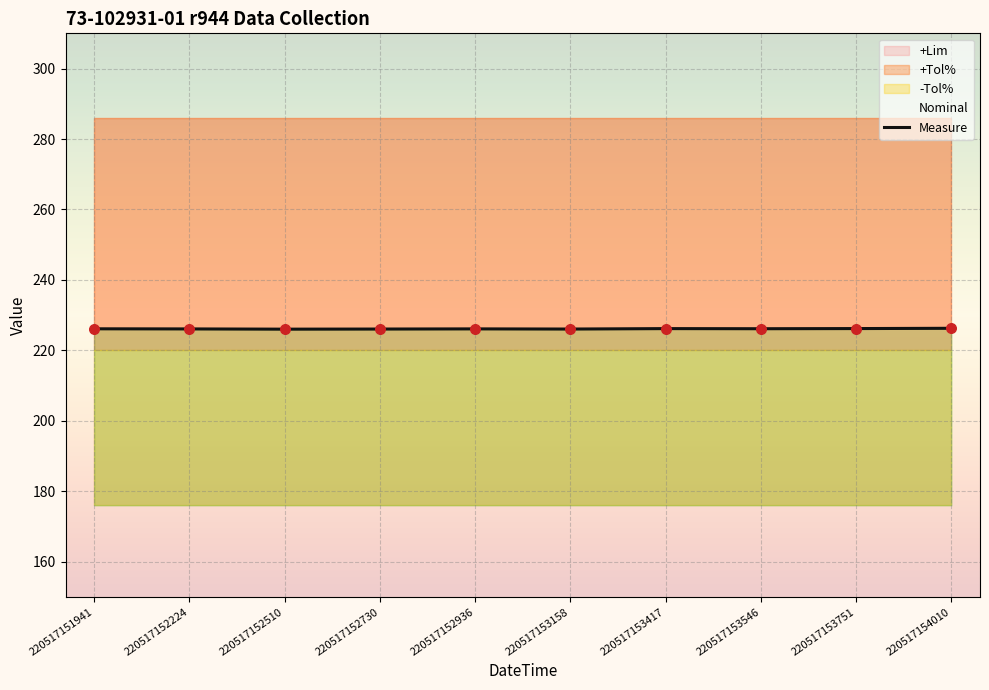

Which has a higher value, 220517151941 or 220517152730?

220517151941